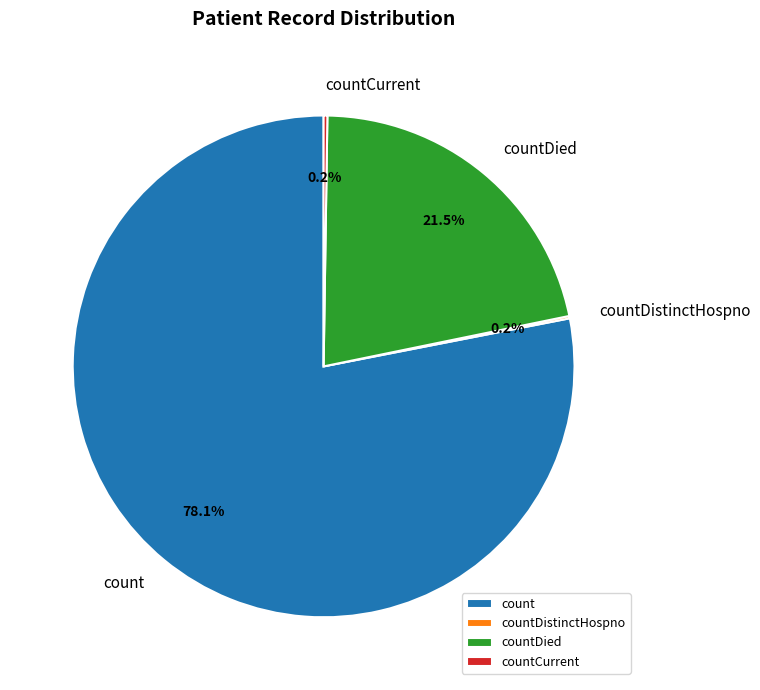

How much of the chart is everything except countDied?

78.5%